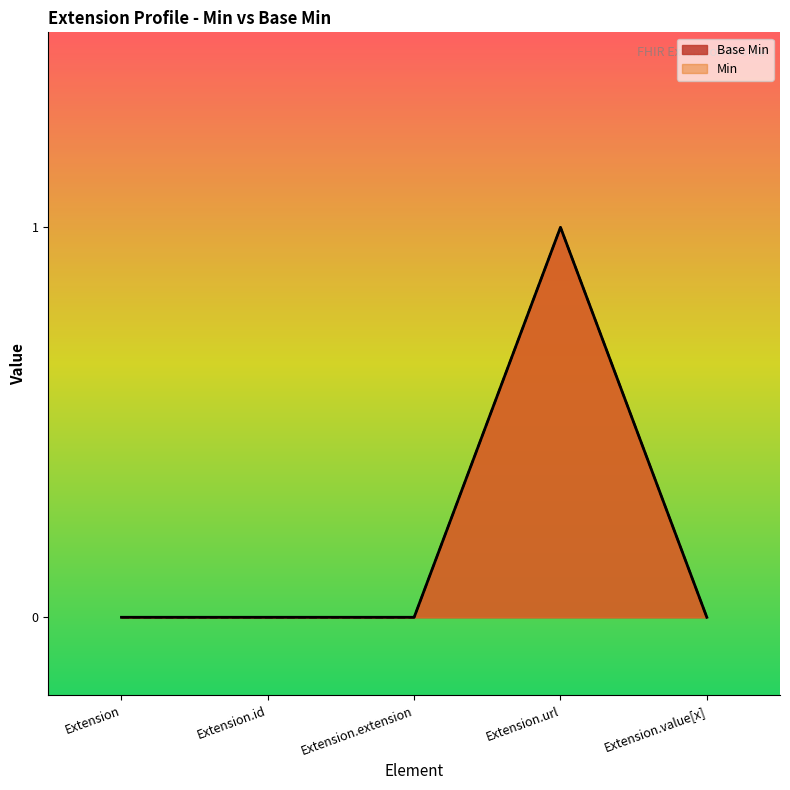

How many values are between 0 and 1?

5